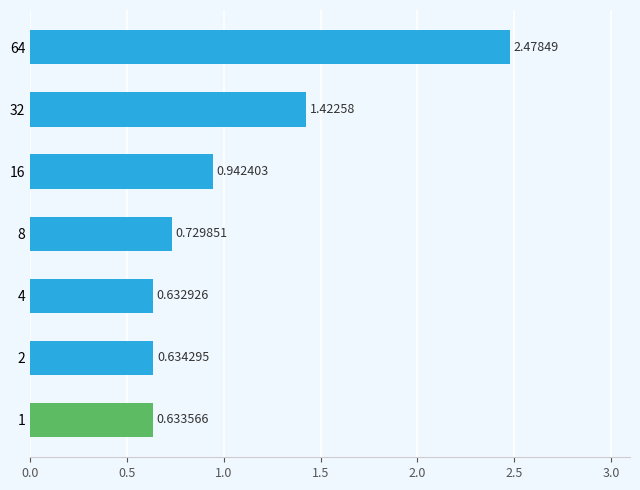

Rank the categories by value from lowest to highest.

4, 1, 2, 8, 16, 32, 64